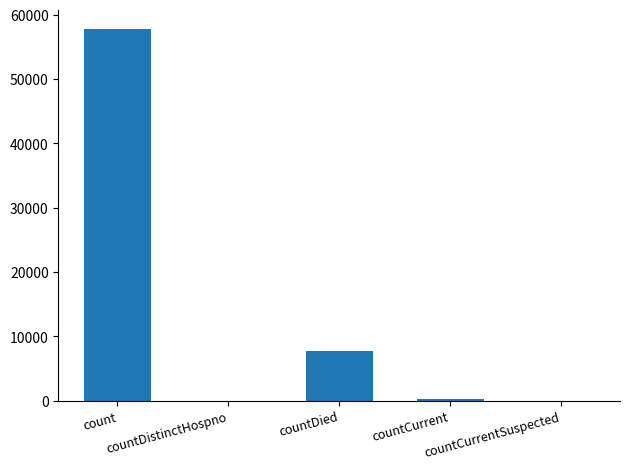

What is the change in value from count to countCurrent?

-57529